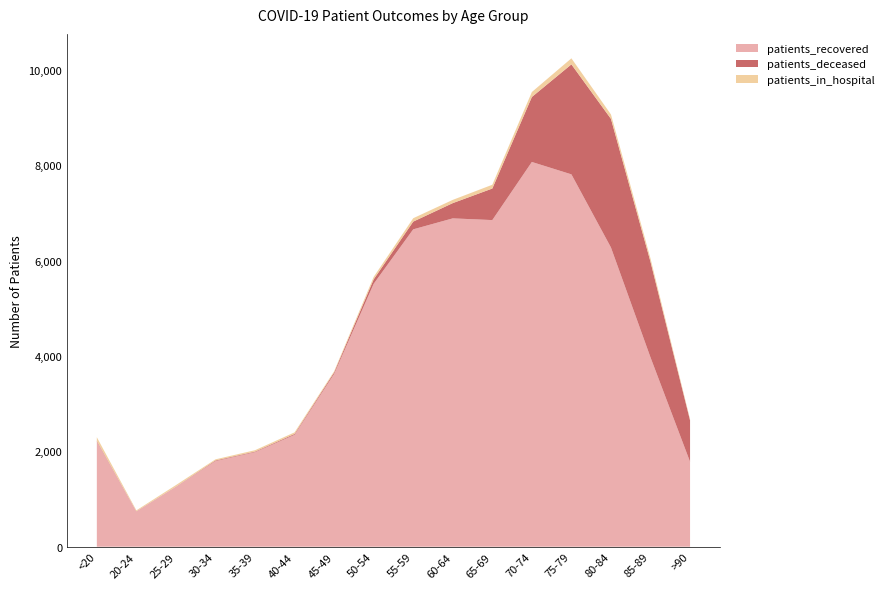

Reading right to left, transcribe all the data shown in this chart.

patients_recovered: >90=1782	85-89=3971	80-84=6276	75-79=7810	70-74=8070	65-69=6851	60-64=6887	55-59=6657	50-54=5514	45-49=3625	40-44=2348	35-39=1984	30-34=1797	25-29=1258	20-24=741	<20=2211
patients_deceased: >90=869	85-89=2005	80-84=2698	75-79=2307	70-74=1363	65-69=662	60-64=320	55-59=162	50-54=93	45-49=31	40-44=18	35-39=12	30-34=13	25-29=3	20-24=3	<20=12
patients_in_hospital: >90=24	85-89=70	80-84=92	75-79=127	70-74=104	65-69=79	60-64=68	55-59=71	50-54=52	45-49=24	40-44=33	35-39=29	30-34=23	25-29=32	20-24=19	<20=74